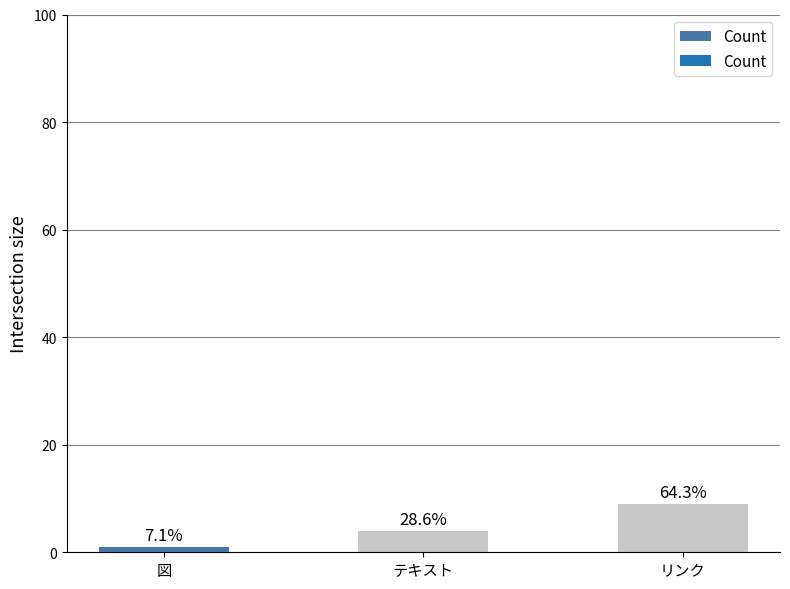

How many bars are there in total?

3